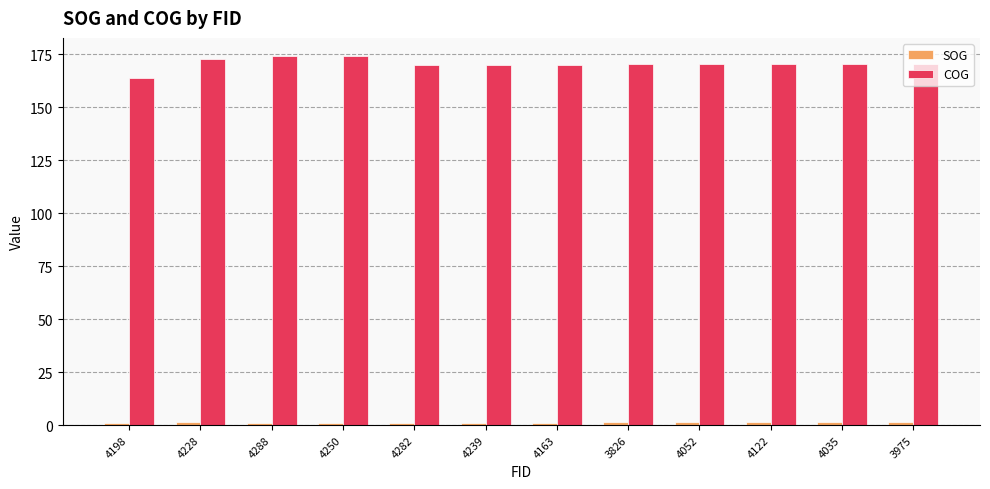

Which series has the largest total across all categories?

COG